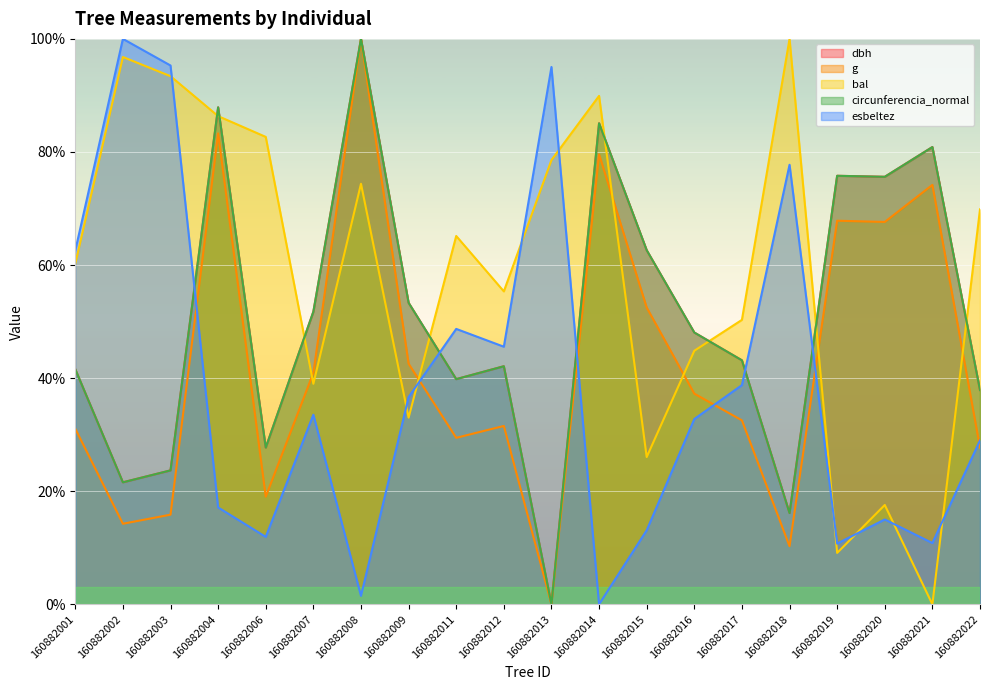

Reading left to right, list all the values displayed in this chart.

dbh: 160882001=41.6	160882002=21.6	160882003=23.7	160882004=87.9	160882006=27.7	160882007=51.8	160882008=100.0	160882009=53.3	160882011=39.8	160882012=42.1	160882013=0.0	160882014=85.1	160882015=62.6	160882016=48.1	160882017=43.2	160882018=16.1	160882019=75.8	160882020=75.6	160882021=80.9	160882022=37.9
g: 160882001=31.1	160882002=14.2	160882003=15.9	160882004=83.3	160882006=19.0	160882007=40.9	160882008=100.0	160882009=42.6	160882011=29.4	160882012=31.5	160882013=0.0	160882014=79.6	160882015=52.5	160882016=37.3	160882017=32.5	160882018=10.3	160882019=67.8	160882020=67.6	160882021=74.2	160882022=27.7
bal: 160882001=60.2	160882002=96.8	160882003=93.4	160882004=86.3	160882006=82.7	160882007=39.0	160882008=74.4	160882009=33.0	160882011=65.1	160882012=55.3	160882013=78.6	160882014=89.9	160882015=26.0	160882016=44.8	160882017=50.3	160882018=100.0	160882019=9.1	160882020=17.6	160882021=0.0	160882022=69.9
circunferencia_normal: 160882001=41.6	160882002=21.6	160882003=23.7	160882004=87.9	160882006=27.7	160882007=51.8	160882008=100.0	160882009=53.3	160882011=39.8	160882012=42.1	160882013=0.0	160882014=85.1	160882015=62.6	160882016=48.1	160882017=43.2	160882018=16.1	160882019=75.8	160882020=75.6	160882021=80.9	160882022=37.9
esbeltez: 160882001=62.6	160882002=100.0	160882003=95.3	160882004=17.1	160882006=11.9	160882007=33.5	160882008=1.5	160882009=36.6	160882011=48.7	160882012=45.6	160882013=95.0	160882014=0.0	160882015=13.1	160882016=32.8	160882017=38.8	160882018=77.7	160882019=10.7	160882020=15.0	160882021=10.8	160882022=29.0